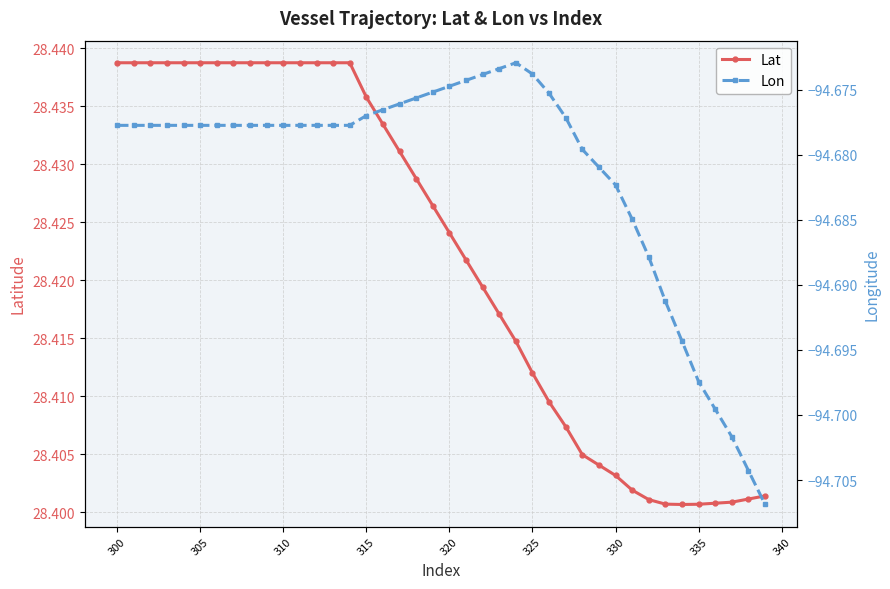

Count the Lat values in the range 28 to 29.

40